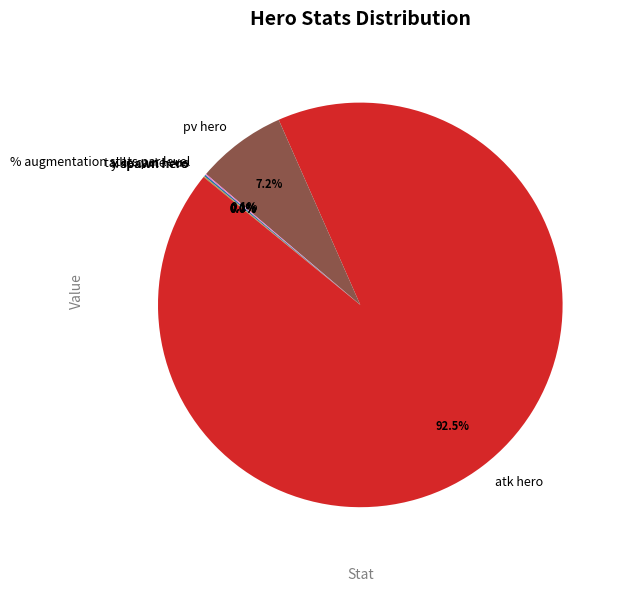

Which category has the biggest portion of the pie?

atk hero